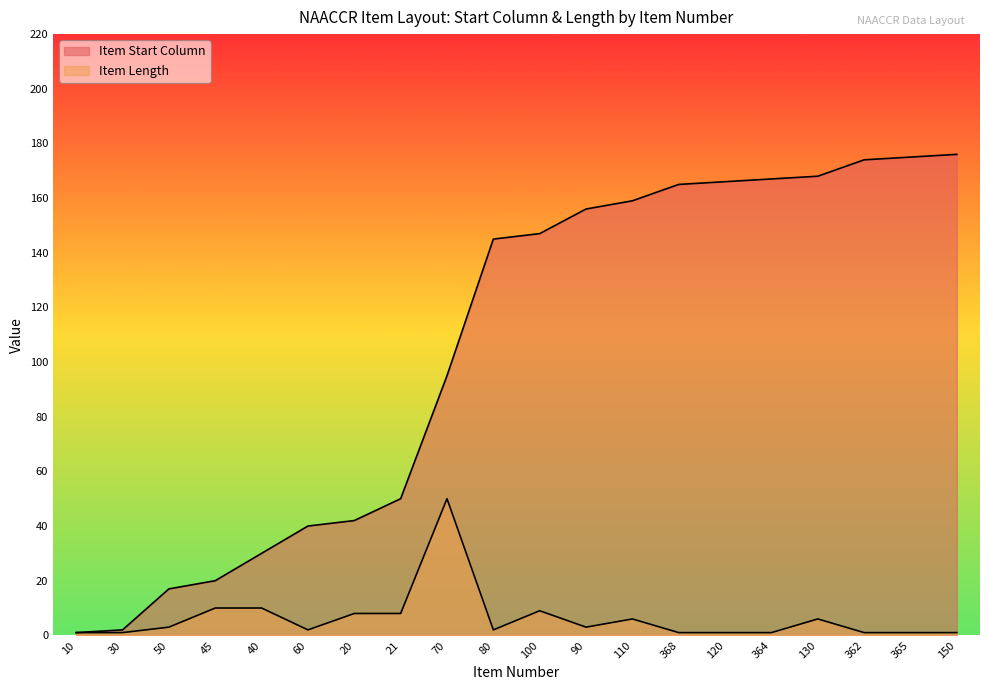

Where is Item Length nearest to the value 25?

45